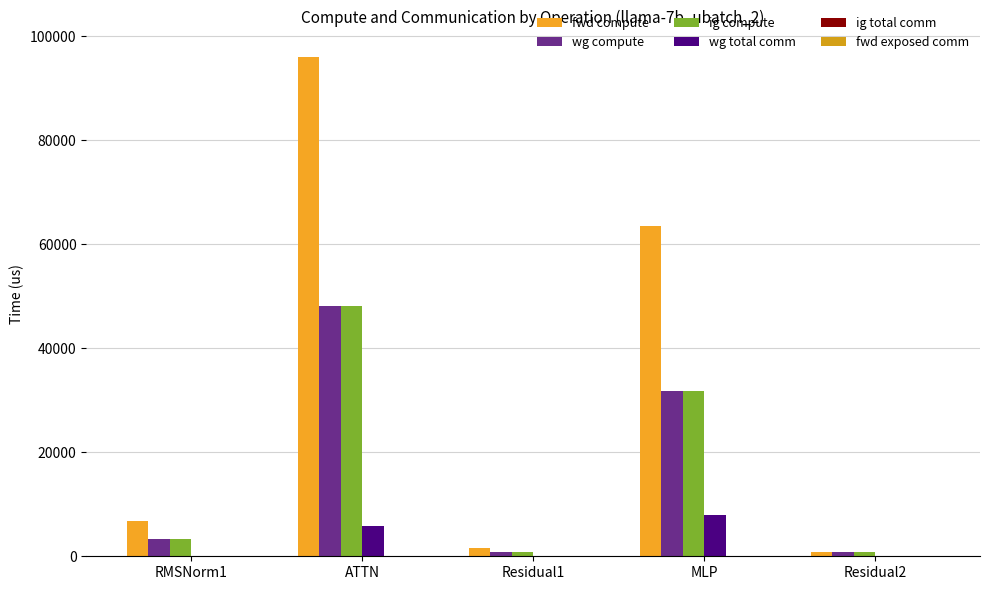

At which label does wg compute first exceed 3413?

RMSNorm1